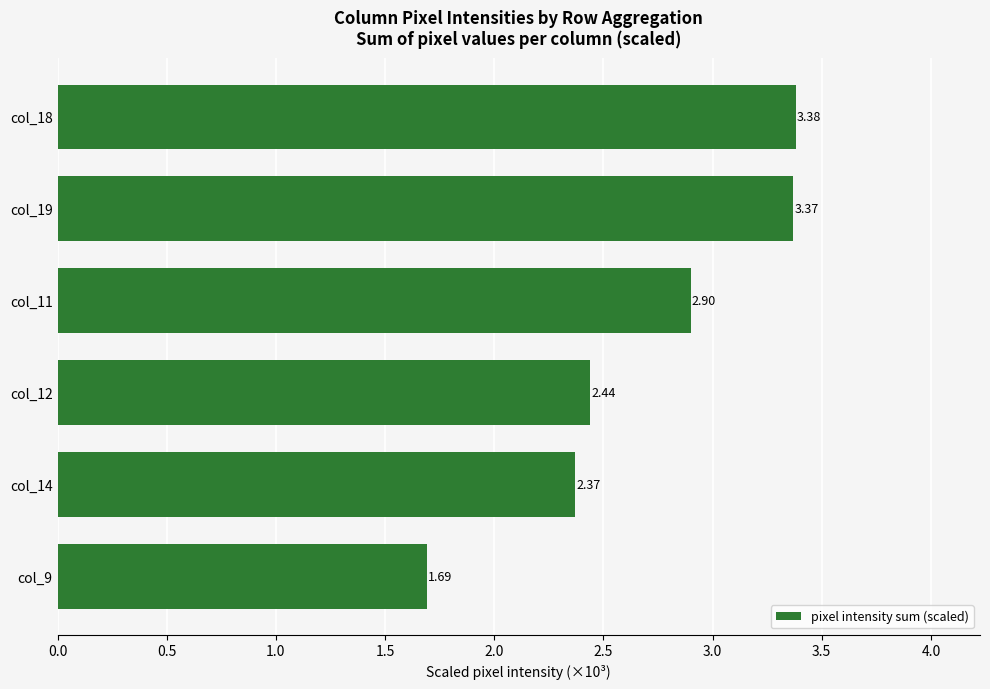

What is the change in value from col_9 to col_14?

+0.7